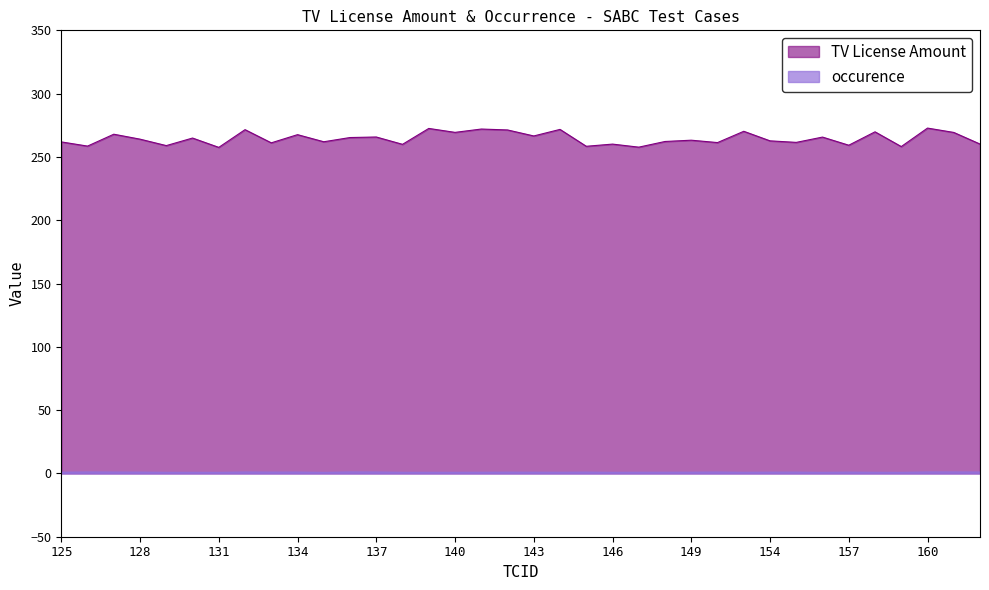

What are all the series names shown in the legend?

TV License Amount, occurence